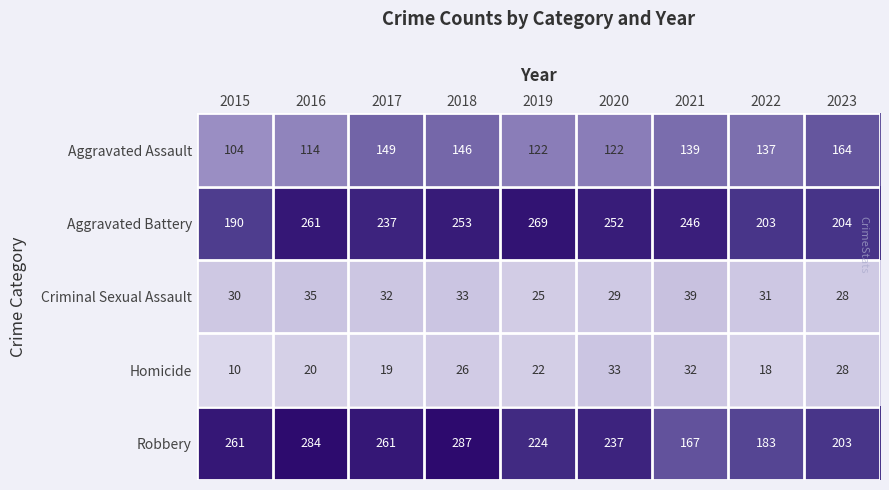

Is the value of Aggravated Assault at 2018 greater than the value of Criminal Sexual Assault at 2017?

Yes